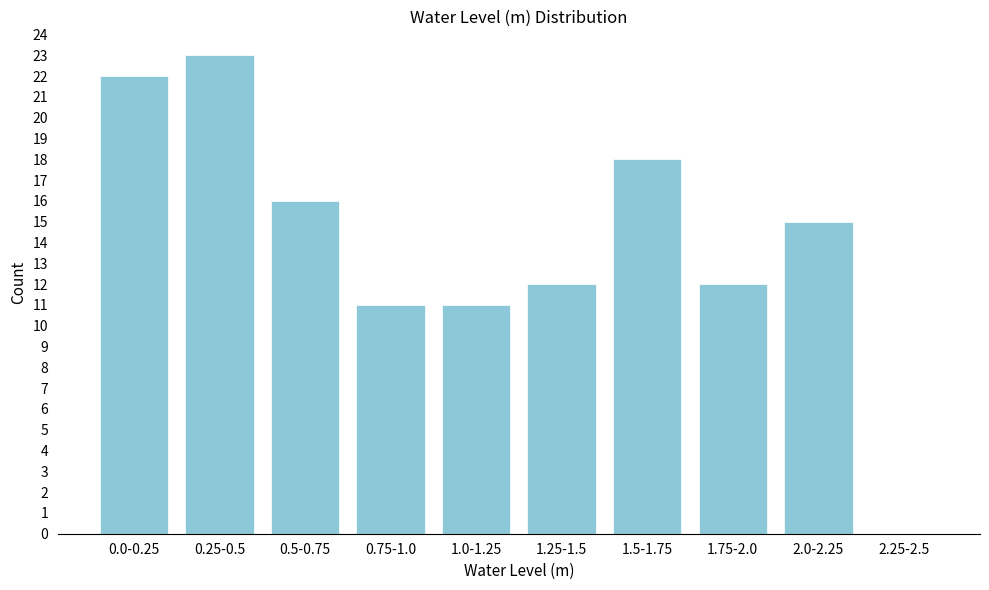

Reading left to right, what are all the values shown in this chart?

0.0-0.25=22	0.25-0.5=23	0.5-0.75=16	0.75-1.0=11	1.0-1.25=11	1.25-1.5=12	1.5-1.75=18	1.75-2.0=12	2.0-2.25=15	2.25-2.5=0